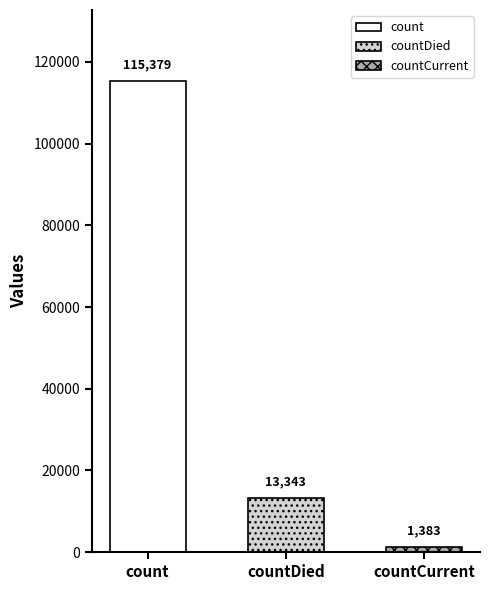

List the labels in order of value, smallest first.

countCurrent, countDied, count